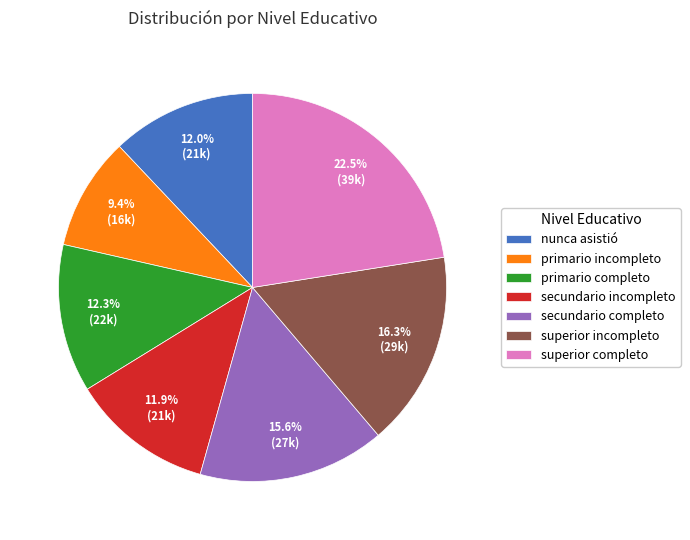

What is the ratio of the value at secundario completo to the value at superior completo?

0.7